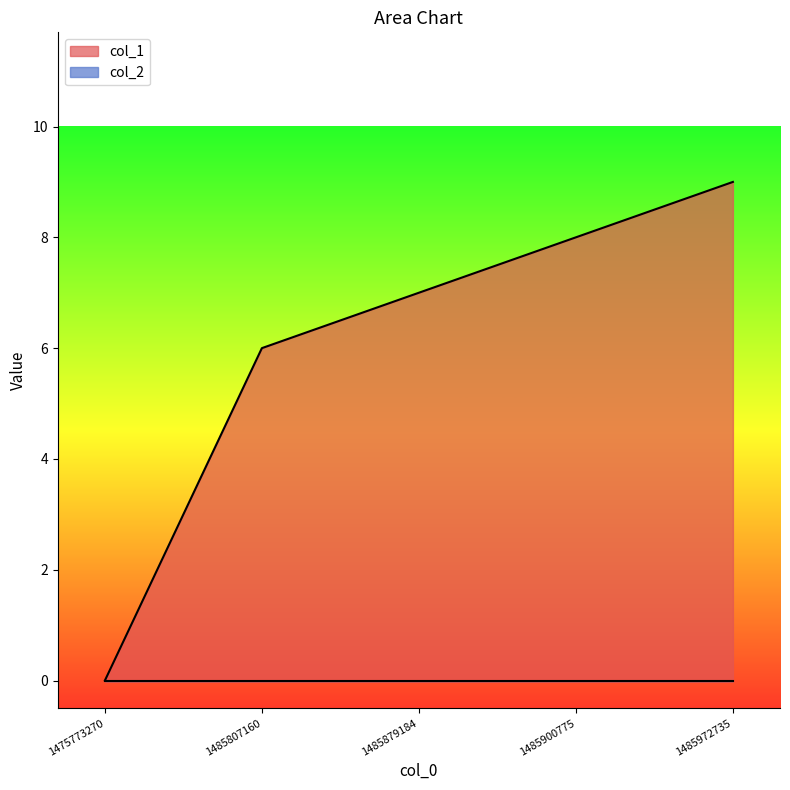

Approximately how many times larger is the value at 1485900775 compared to 1485879184?

1.1